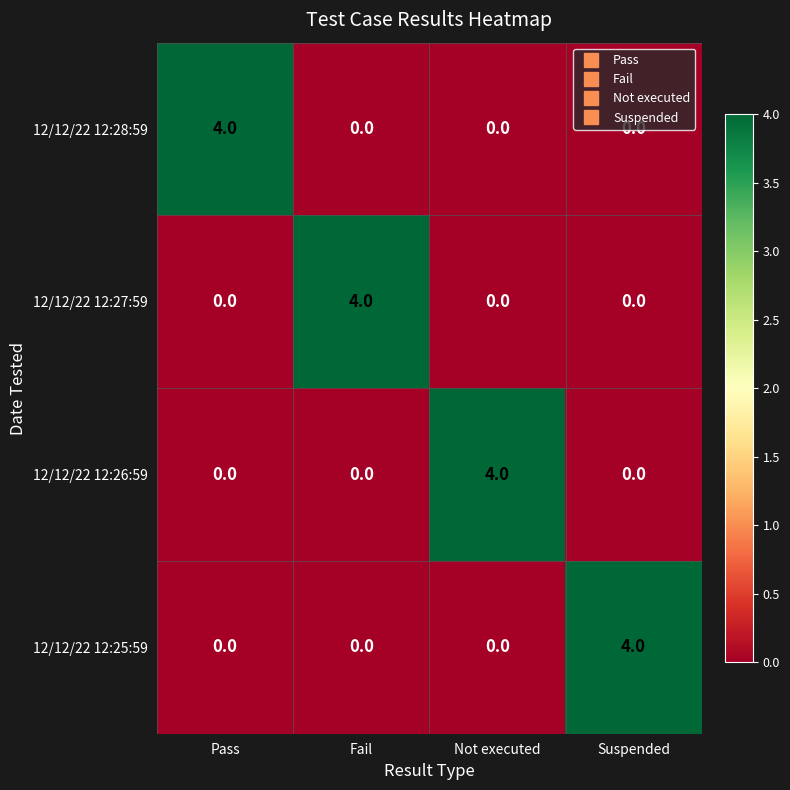

True or false: 12/12/22 12:27:59 has a value of 2 at Suspended.

False